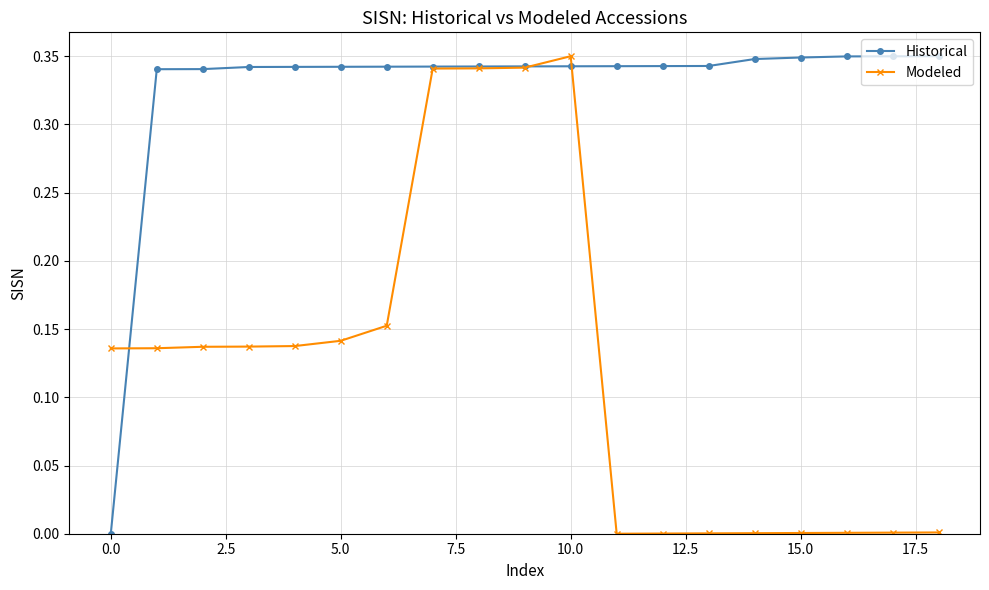

What is the sum of all Historical values?

6.2